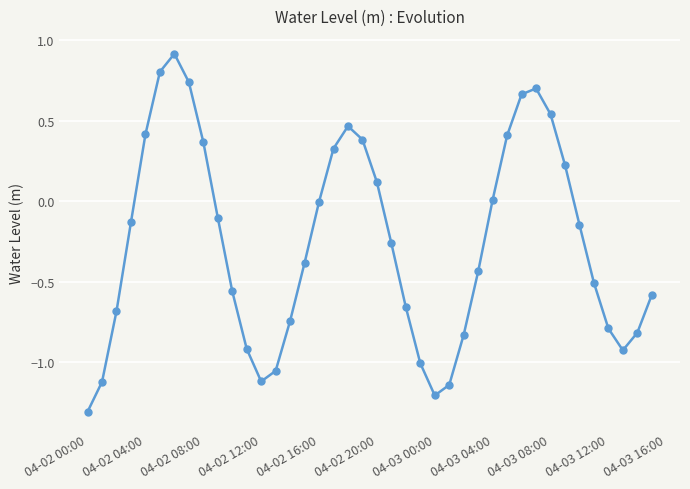

How many points are higher than both their immediate neighbors (excluding endpoints)?

3